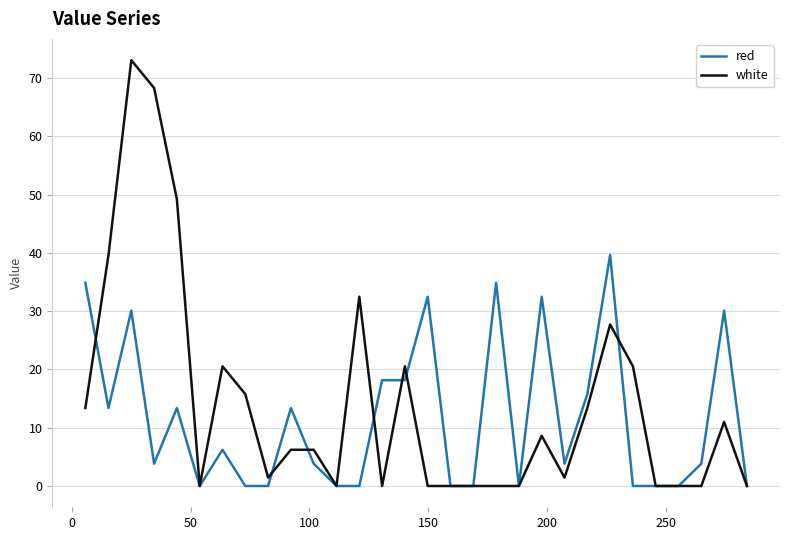

Which series has the largest range (max minus min)?

white